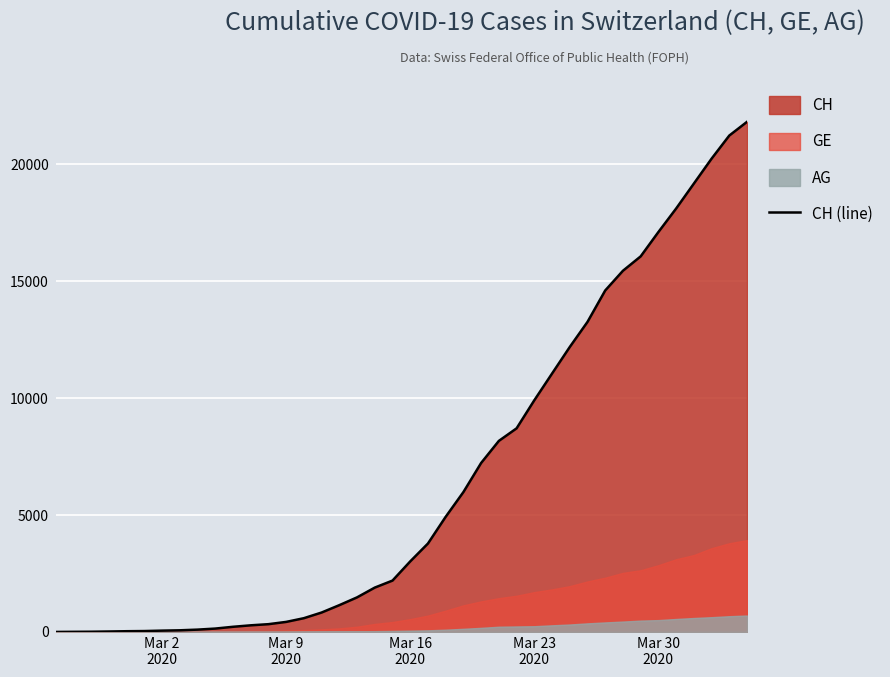

Reading left to right, extract all data points from this chart.

0	5	9	19	31	38	56	70	99	144	220	283	332	429	588	830	1145	1478	1896	2196	3016	3781	4923	5981	7225	8169	8706	9906	11047	12184	13257	14601	15444	16059	17100	18104	19171	20237	21226	21813